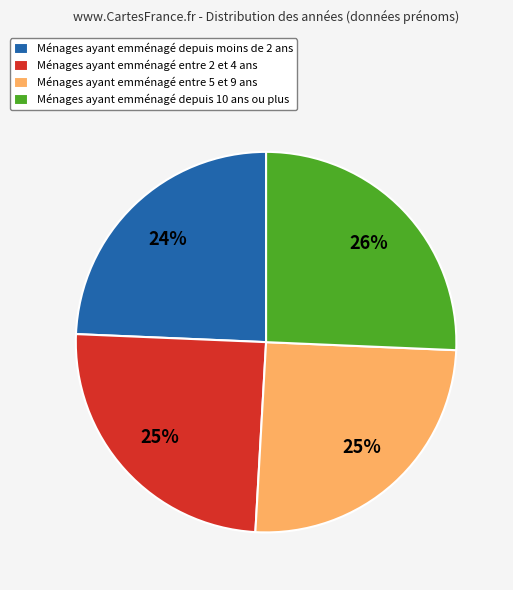

Count the number of slices in the pie.

4